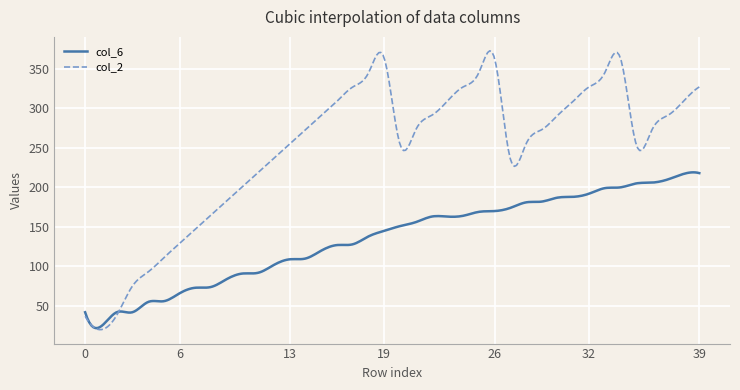

Which series has the largest total across all categories?

col_2